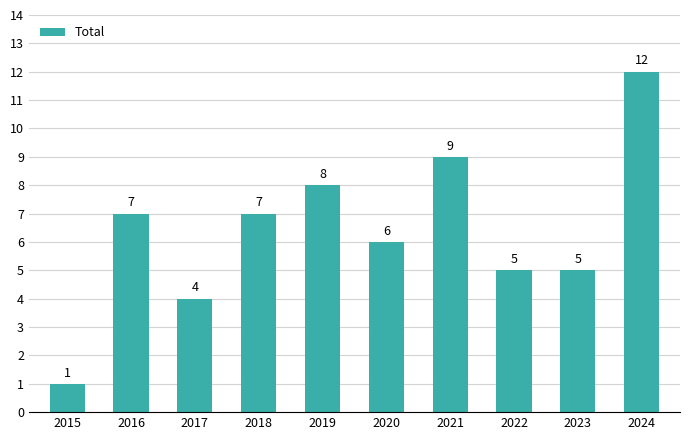

Reading right to left, what are all the values shown in this chart?

2024=12	2023=5	2022=5	2021=9	2020=6	2019=8	2018=7	2017=4	2016=7	2015=1